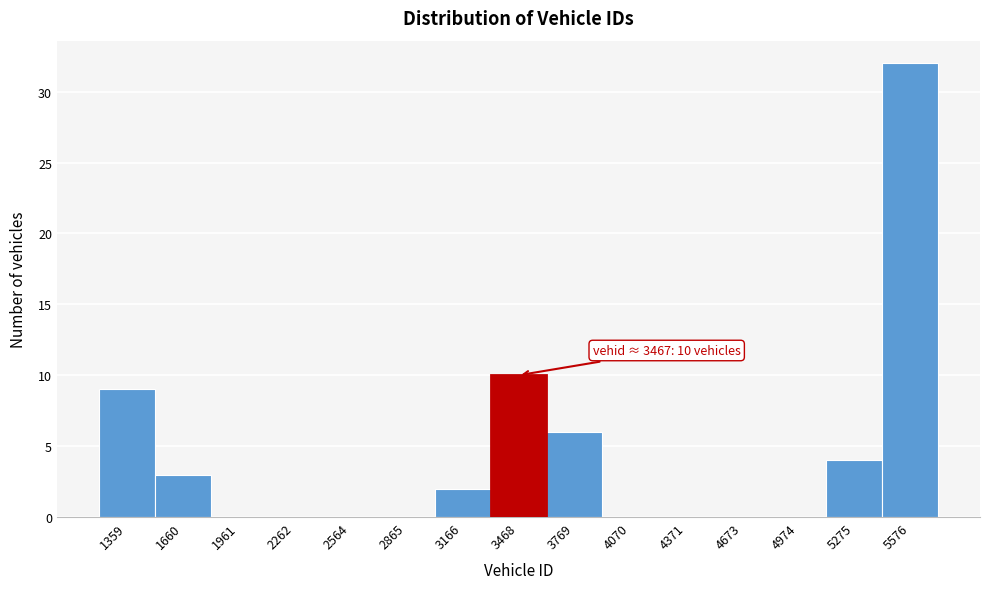

Which range on the x-axis has the tallest bar?

5450 to 5750